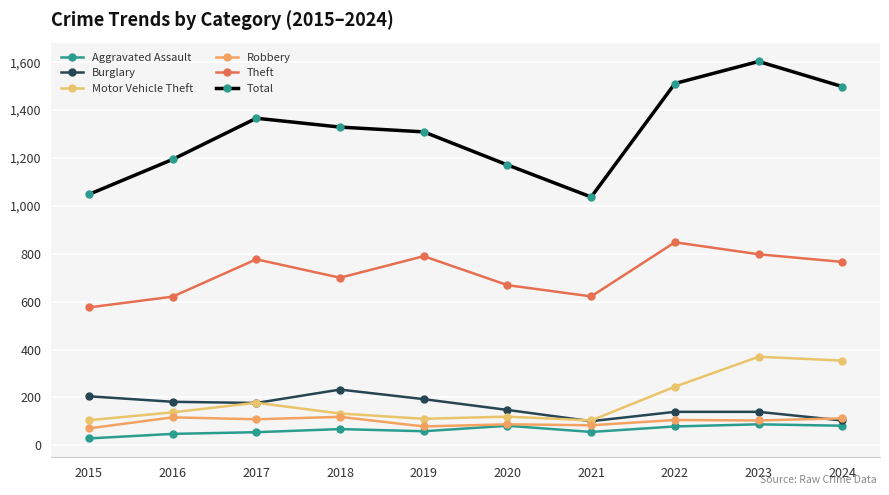

What are all the series names shown in the legend?

Aggravated Assault, Burglary, Motor Vehicle Theft, Robbery, Theft, Total